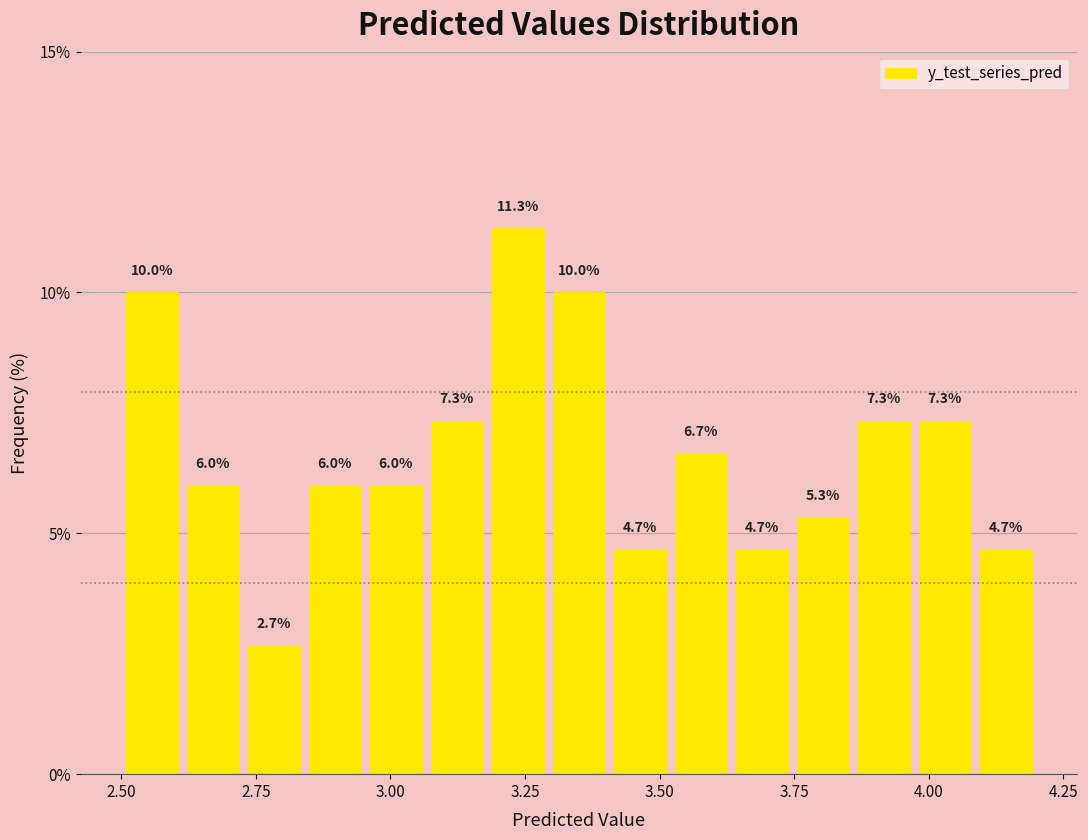

Around what value on the x-axis is the tallest bar? Give the approximate position of its centre, as read against the axis.

3.25